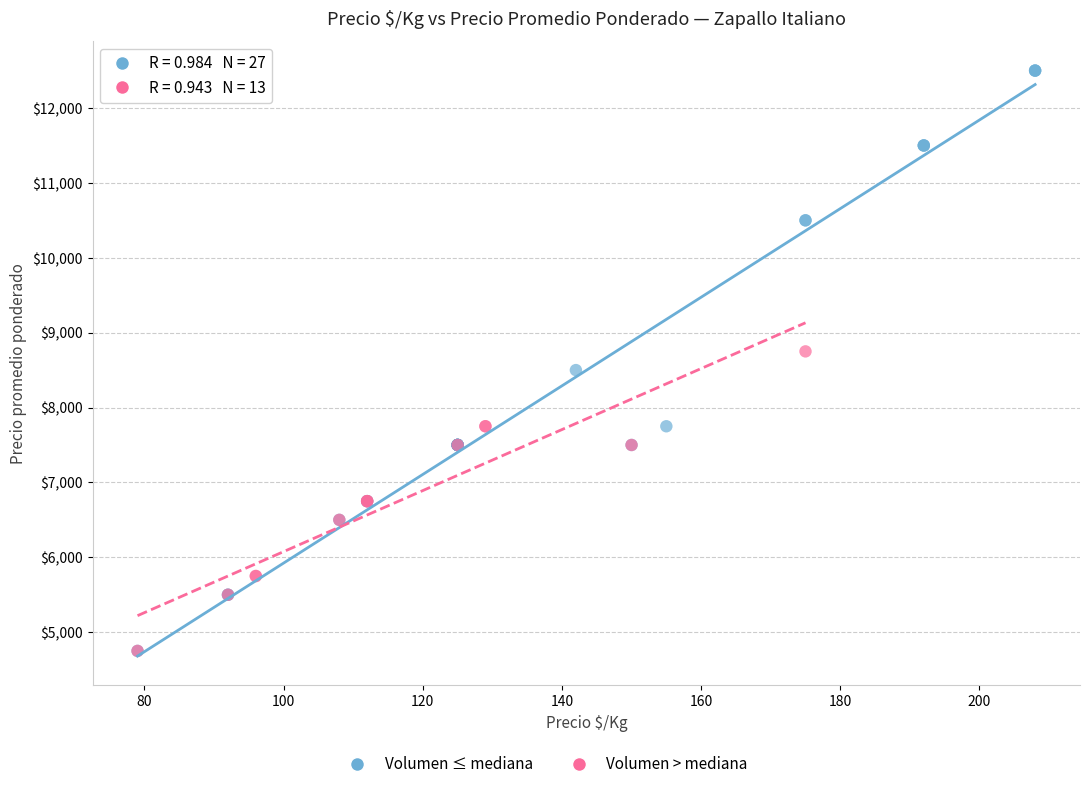

Which series has the widest spread of Y values?

Volumen ≤ mediana